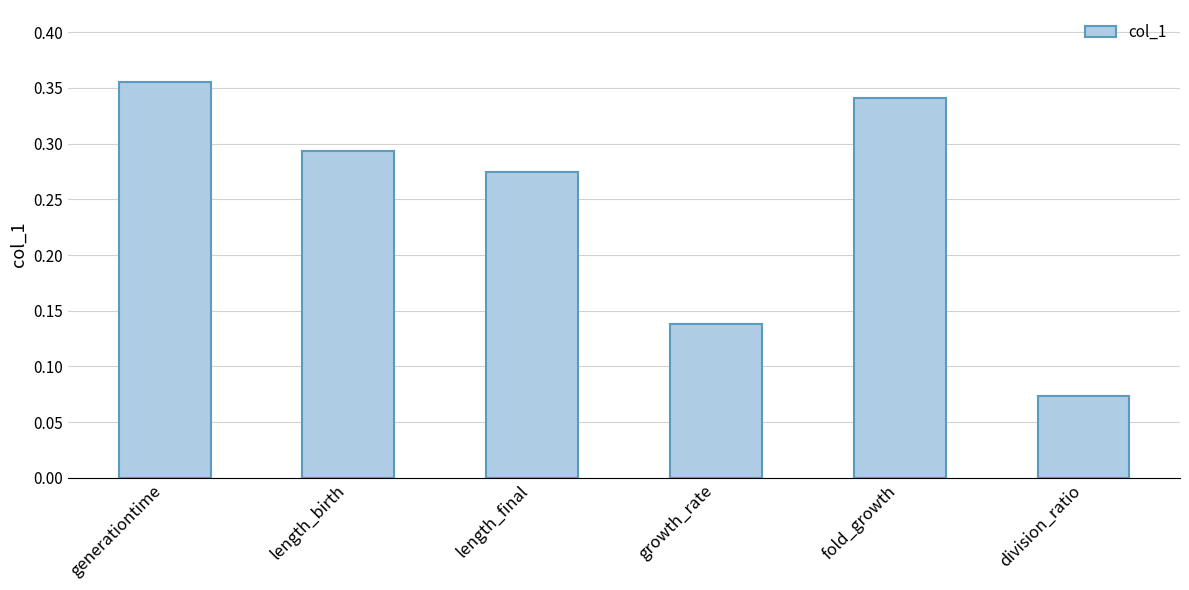

Which label corresponds to the smallest value in the chart?

division_ratio